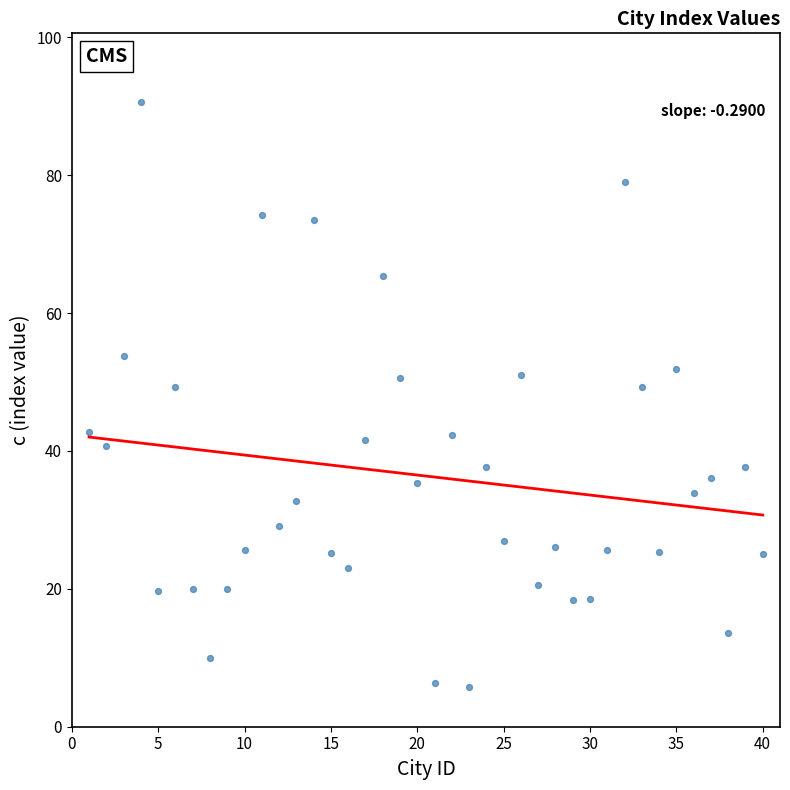

What is the range of X values (max minus min)?

39.0